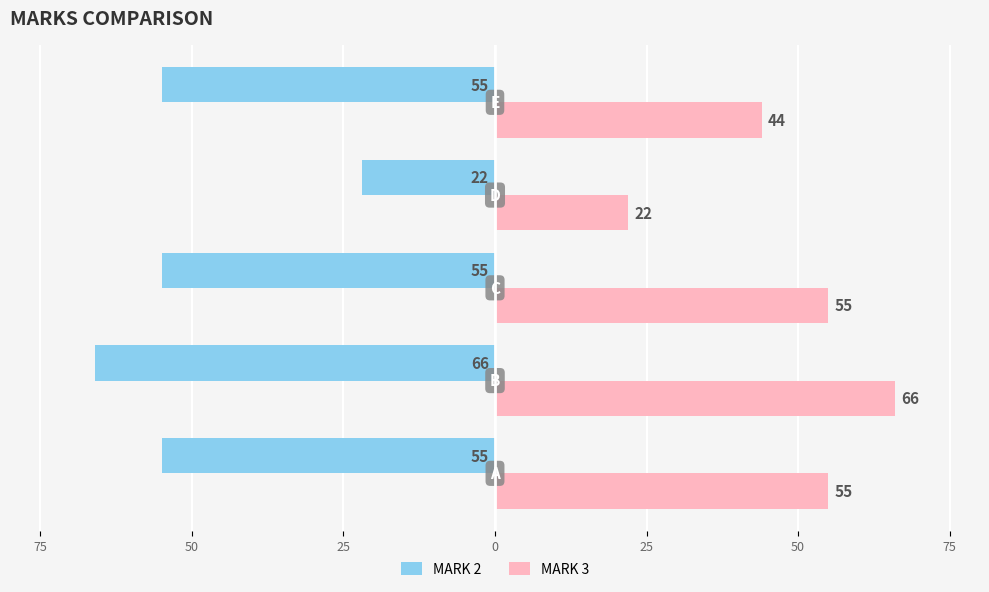

What are all the series names shown in the legend?

MARK 2, MARK 3